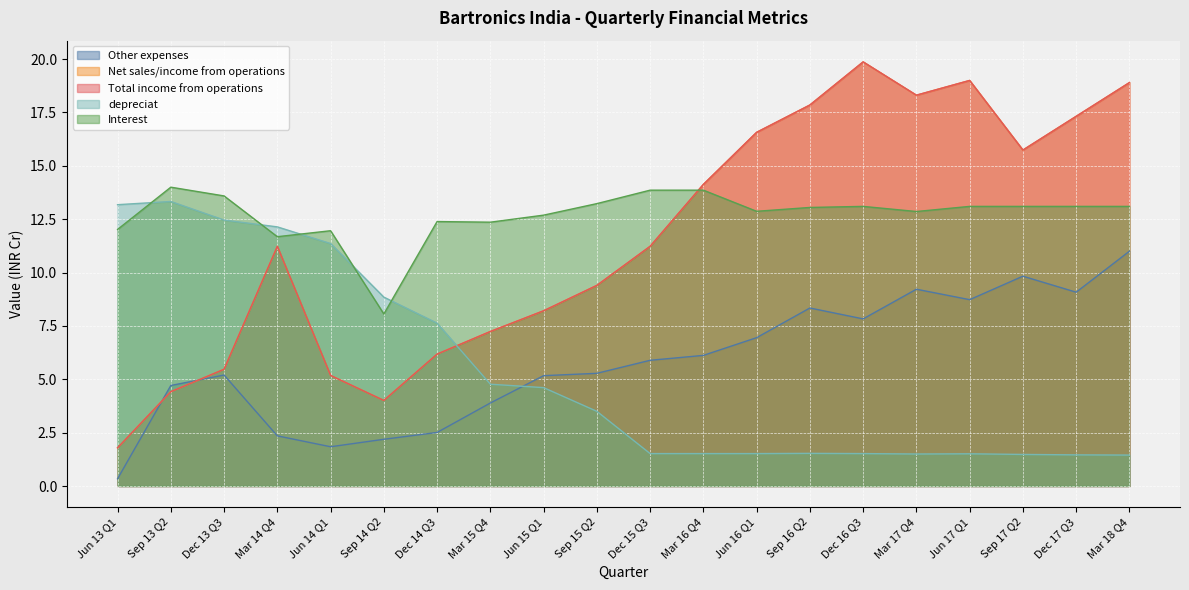

Read the Interest value at Mar 14 Q4.

11.7